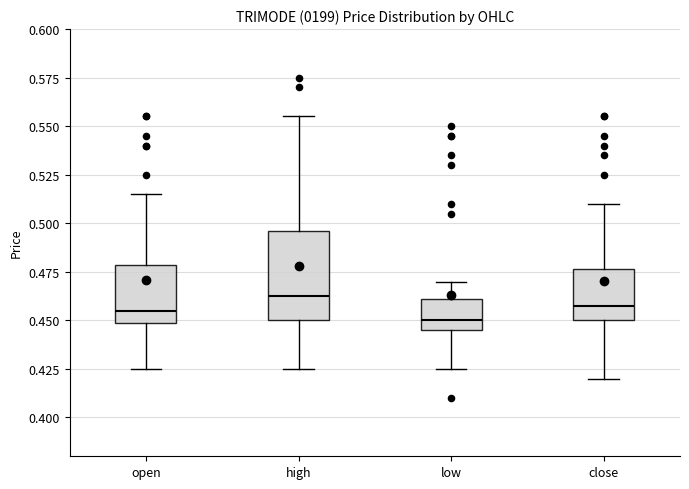

Reading left to right, read every box against the y-axis: the position of its median line, the range the box covers, and the ends of its whiskers. The values are not printed on the chart, so give them approximately, as read against the axis.

open: median 0.455, box 0.450 to 0.480, whiskers 0.425 to 0.515
high: median 0.465, box 0.450 to 0.495, whiskers 0.425 to 0.555
low: median 0.450, box 0.445 to 0.460, whiskers 0.425 to 0.470
close: median 0.460, box 0.450 to 0.475, whiskers 0.420 to 0.510